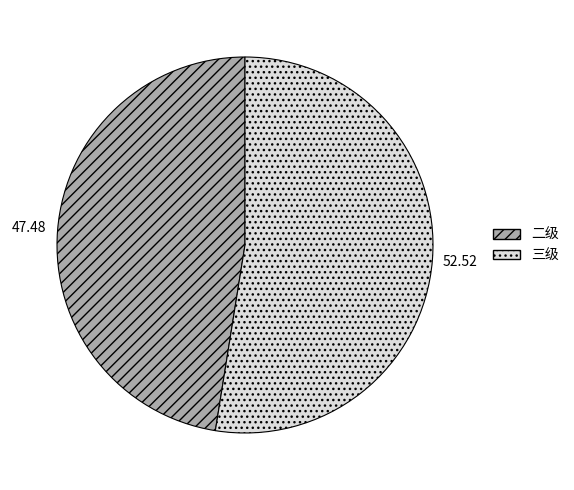

Is there a majority slice in this chart?

Yes